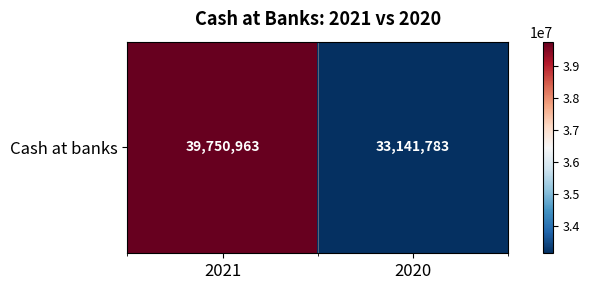

Is it true that the value at 2021 is 39750963?

True